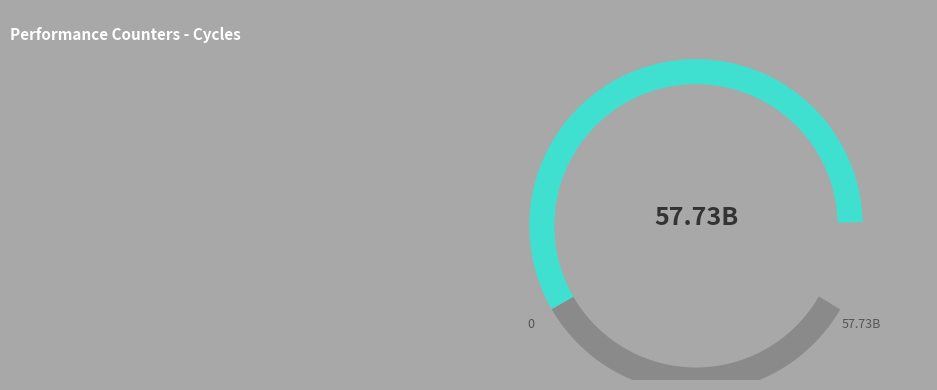

Does instructions account for over 50% of the chart?

No